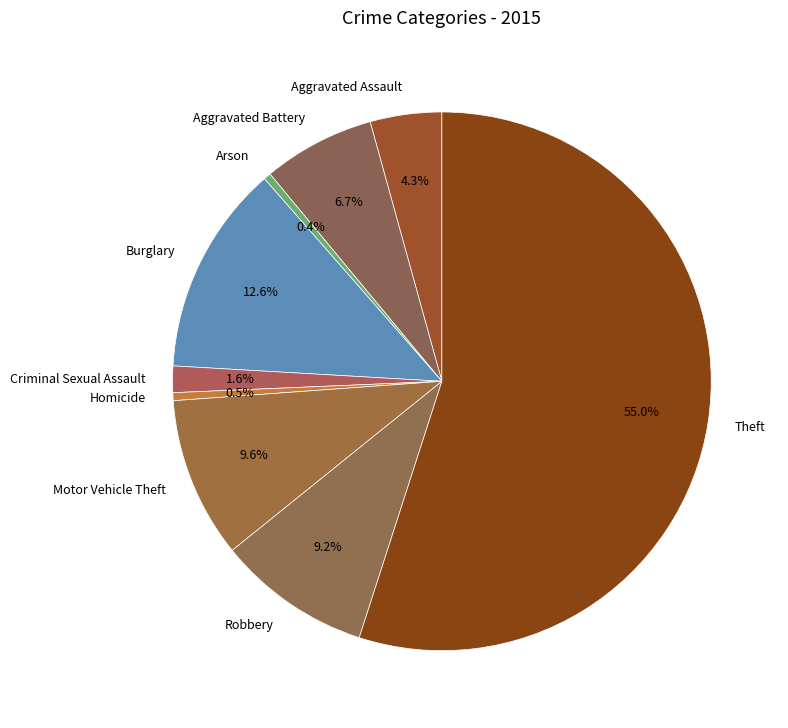

What percentage do Homicide and Robbery together represent?

9.7%